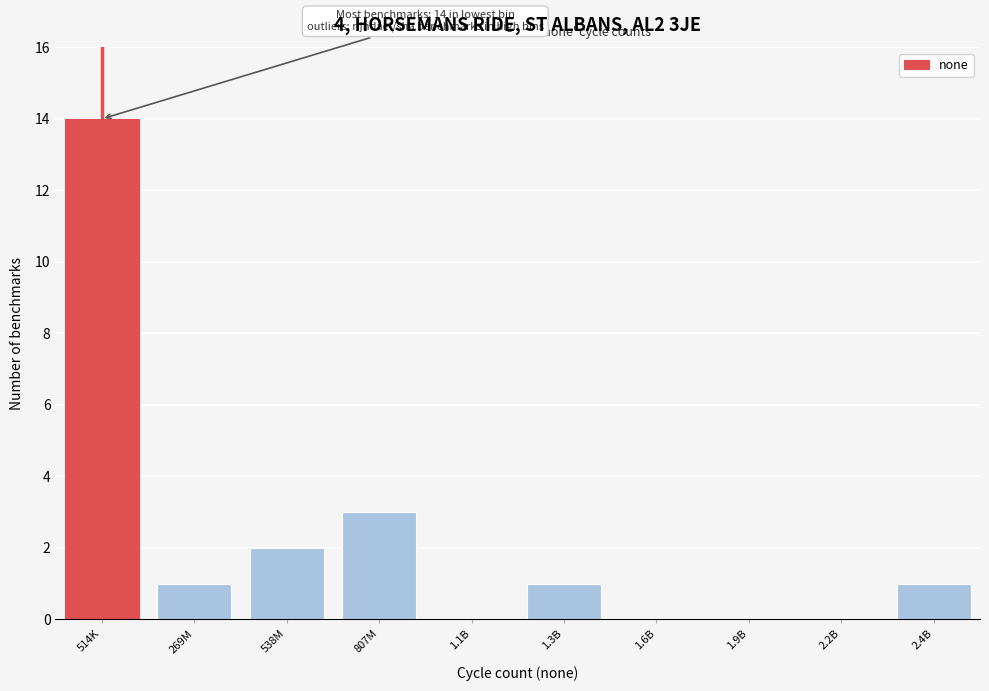

Reading left to right, extract all data points from this chart.

514K=14	269M=1	538M=2	807M=3	1.1B=0	1.3B=1	1.6B=0	1.9B=0	2.2B=0	2.4B=1